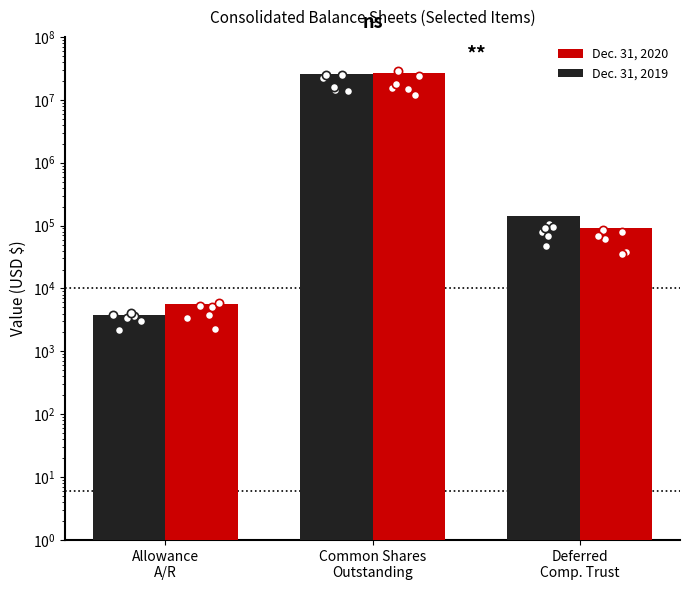

Which series contains the highest Y value?

Dec. 31, 2020